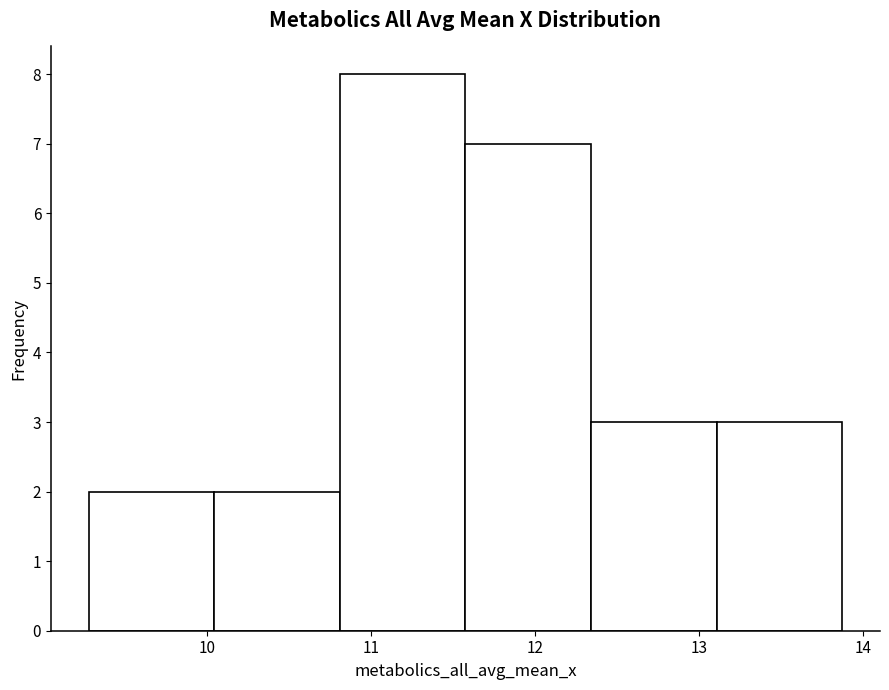

How tall is the bar that spans 10.8 to 11.6 on the x-axis? Neither the bar edges nor the heights are printed on the chart, so give them approximately, as read against the axes.

8